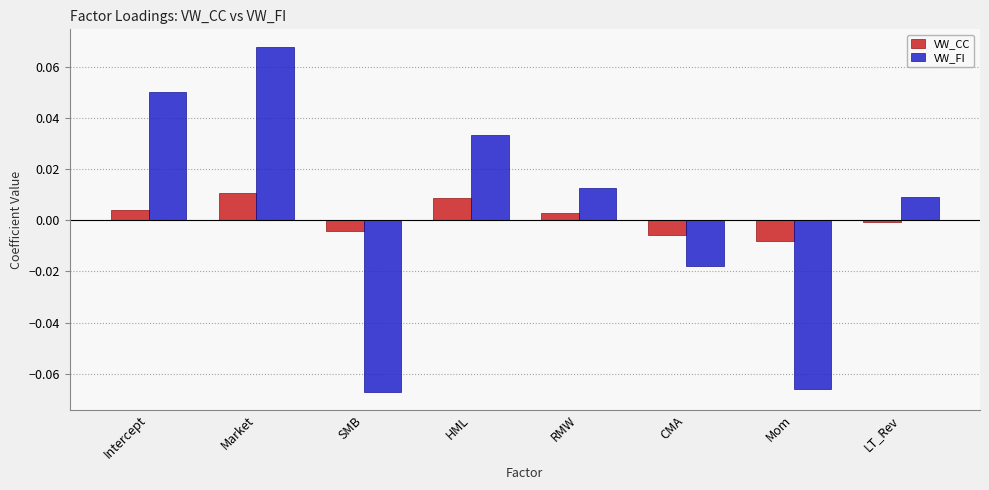

The value of VW_CC at LT_Rev is -0.0. True or false?

True